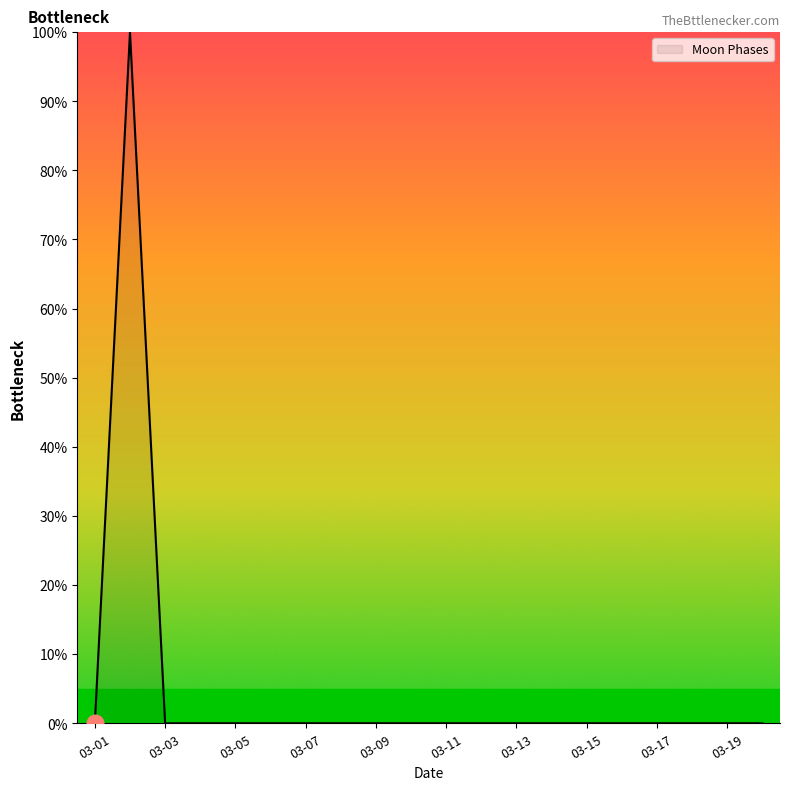

What is the greatest value displayed?

100